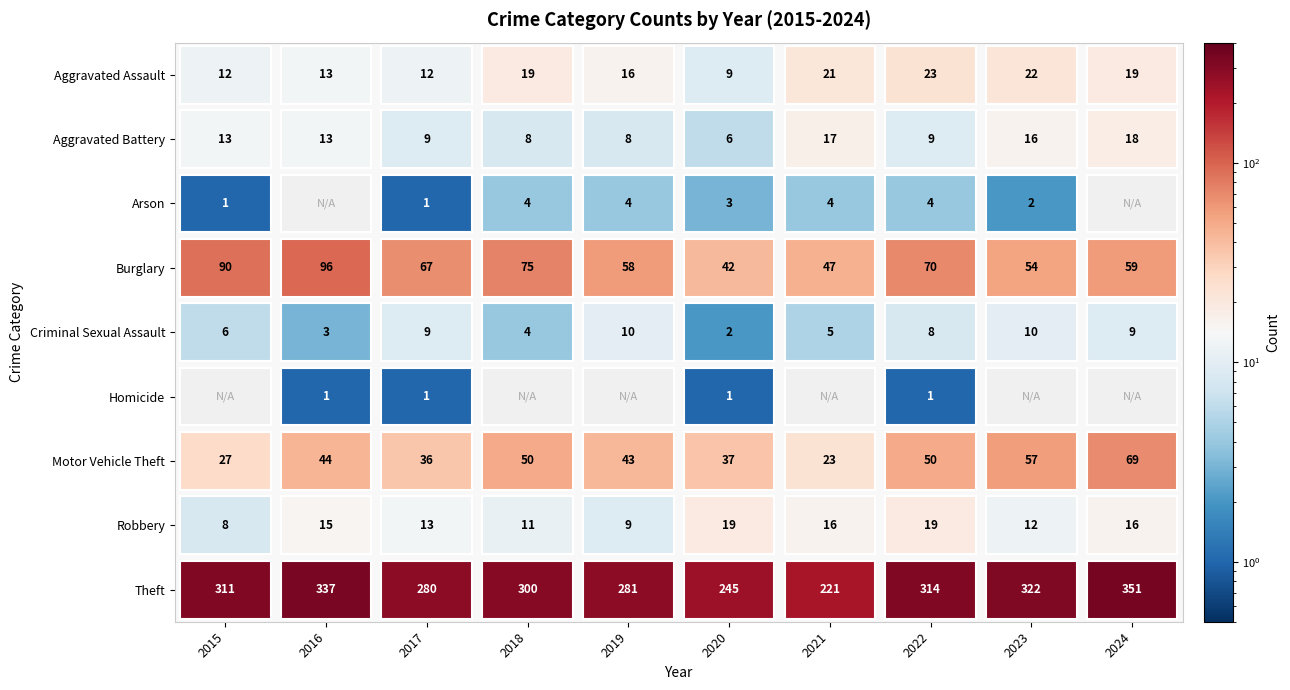

Between 2022 and 2020, which is larger?

2022